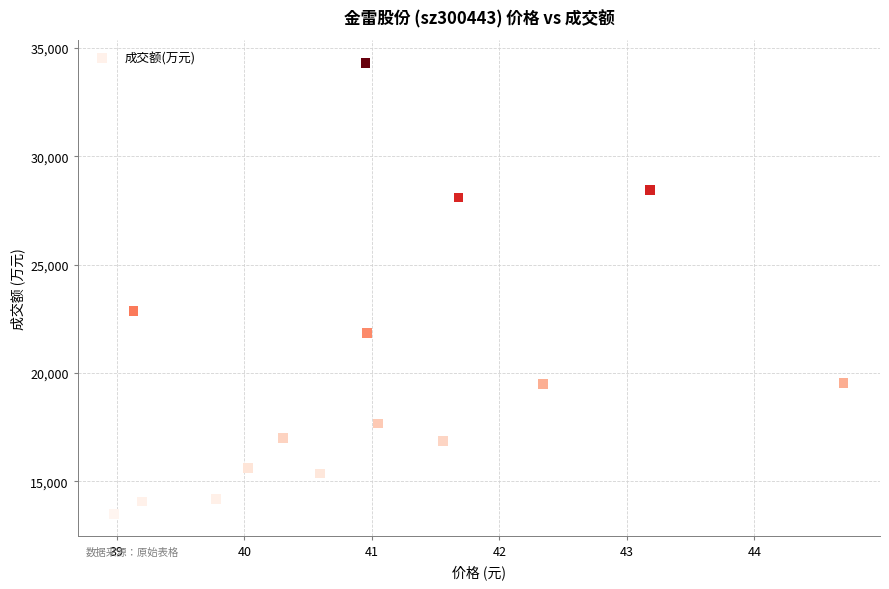

What Y value in the scatter plot is closest to 23916?

22863